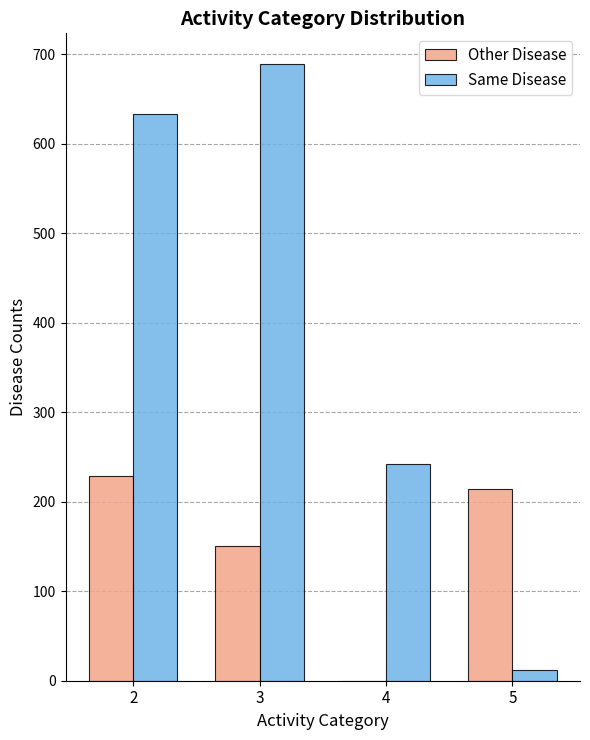

The value of Same Disease at 3 is 1098. True or false?

False